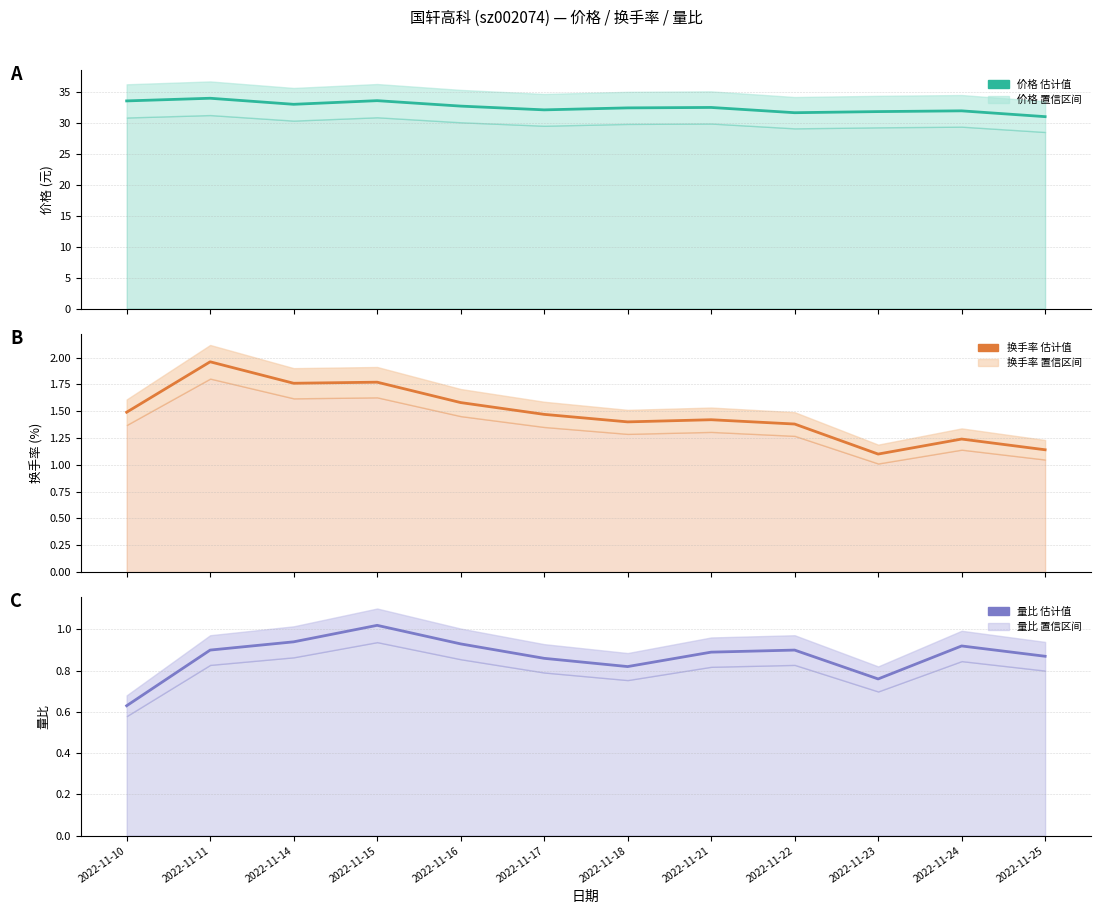

True or false: 价格 and 量比 cross at least once.

False